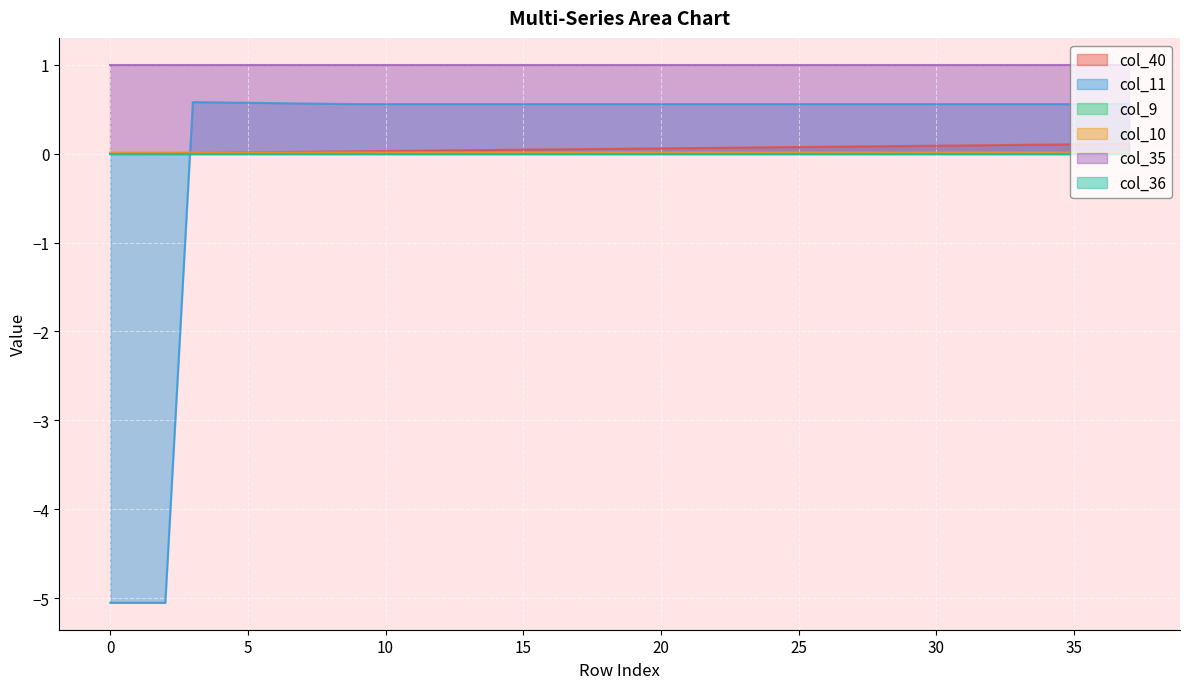

Which label corresponds to the largest value in the chart?

10